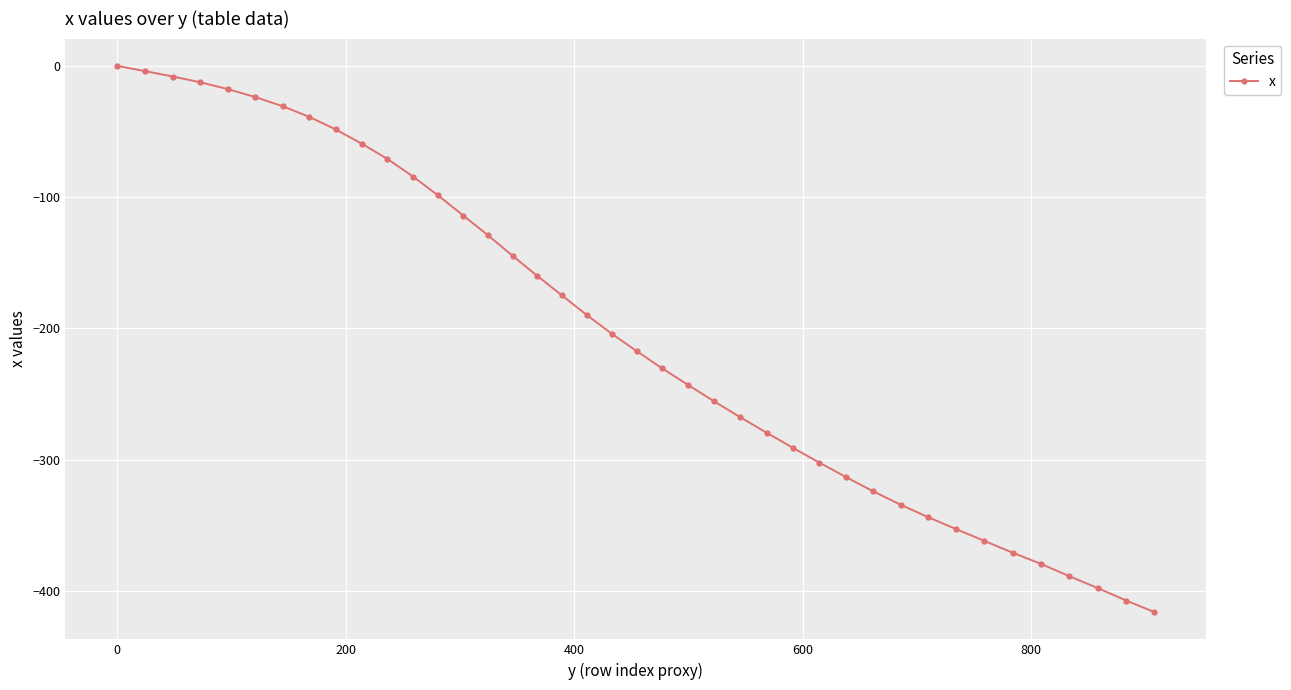

What is the sum of all values?

-8090.1